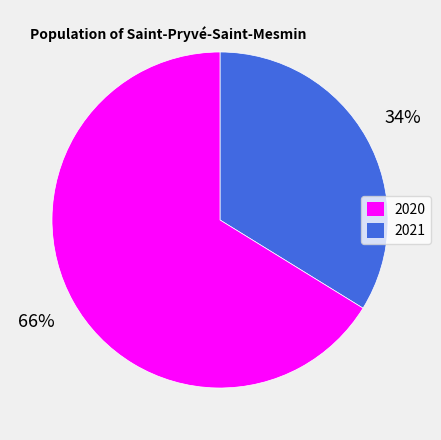

Does any single category account for the majority?

Yes